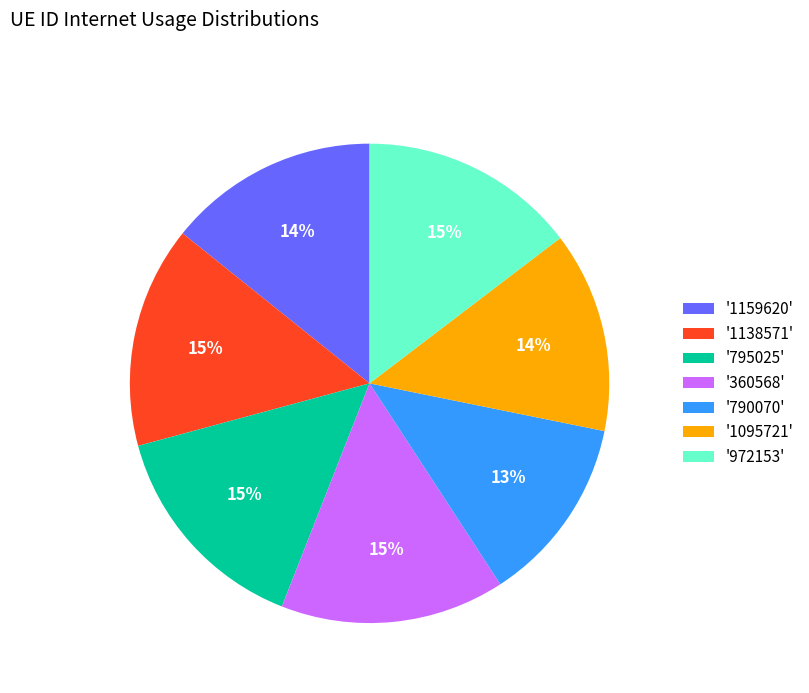

Count the number of slices in the pie.

7